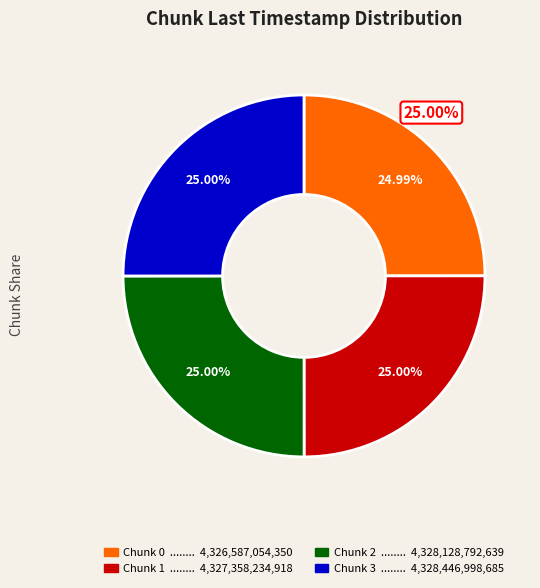

Is the sum of Chunk 0 and Chunk 3 greater than half?

No